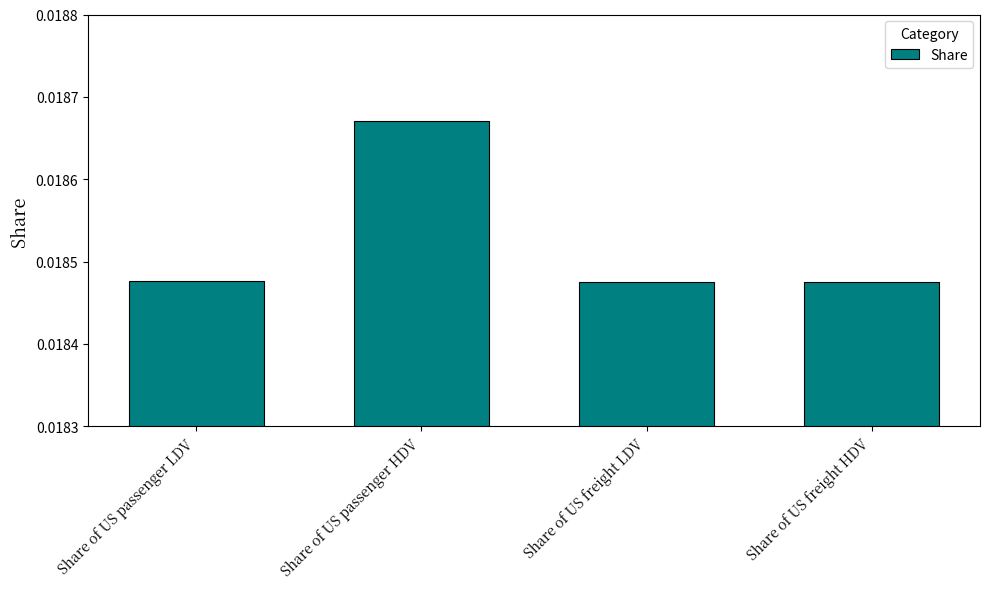

How many data points does each series have?

4